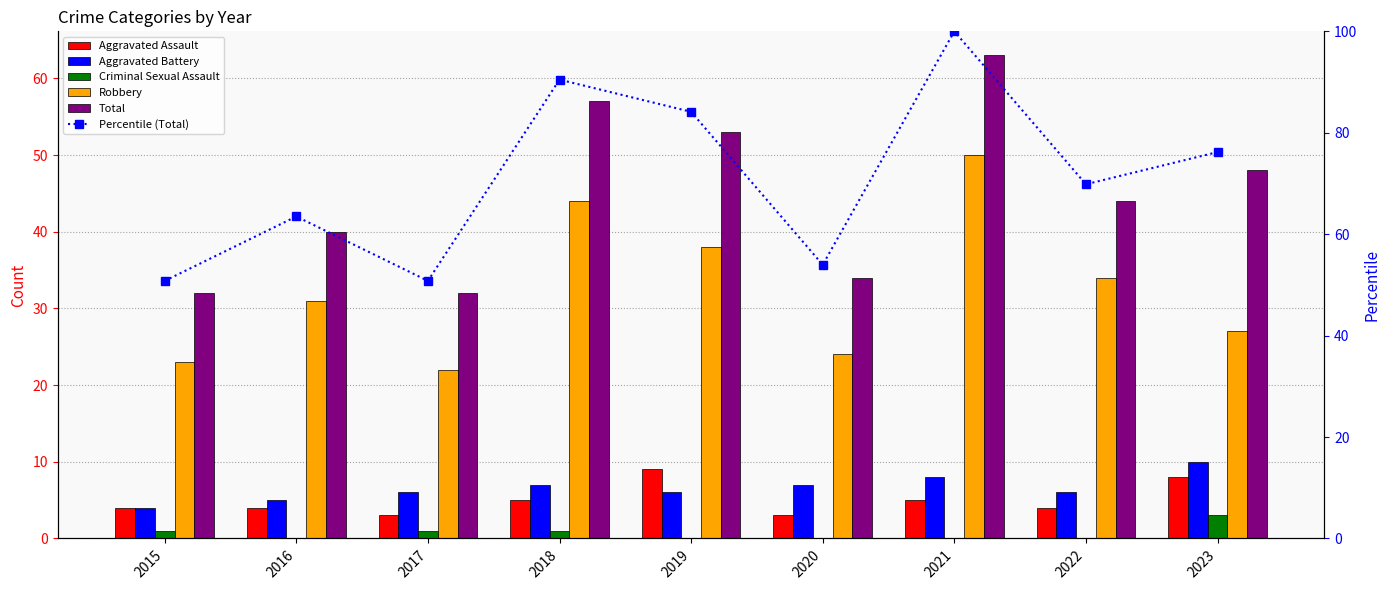

At which label does Aggravated Battery first exceed 6?

2018